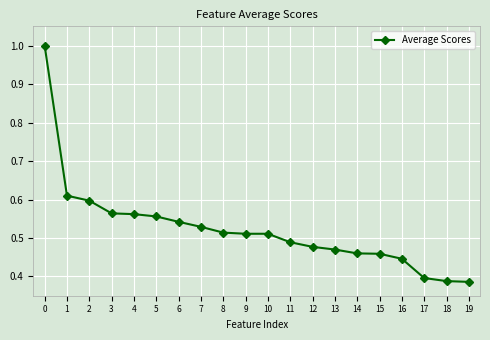

The value at 0 is 1.0. True or false?

True